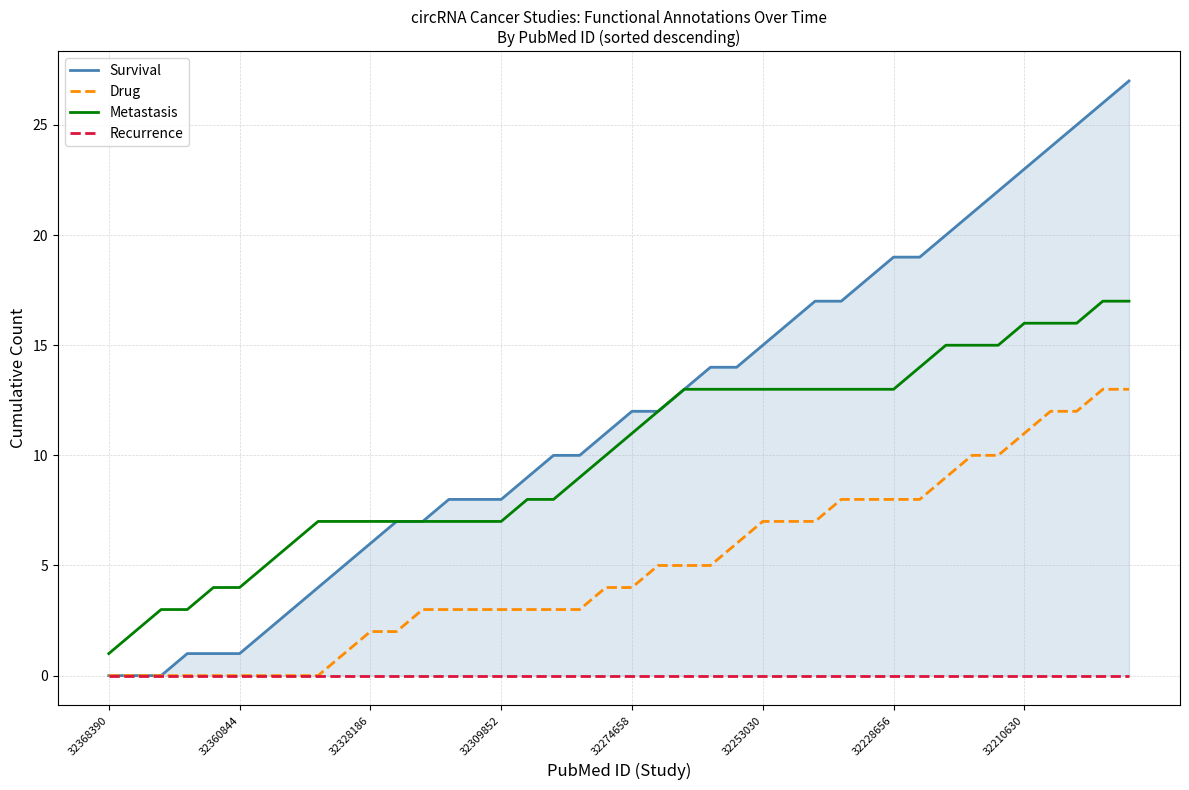

True or false: Metastasis and Survival cross at least once.

False